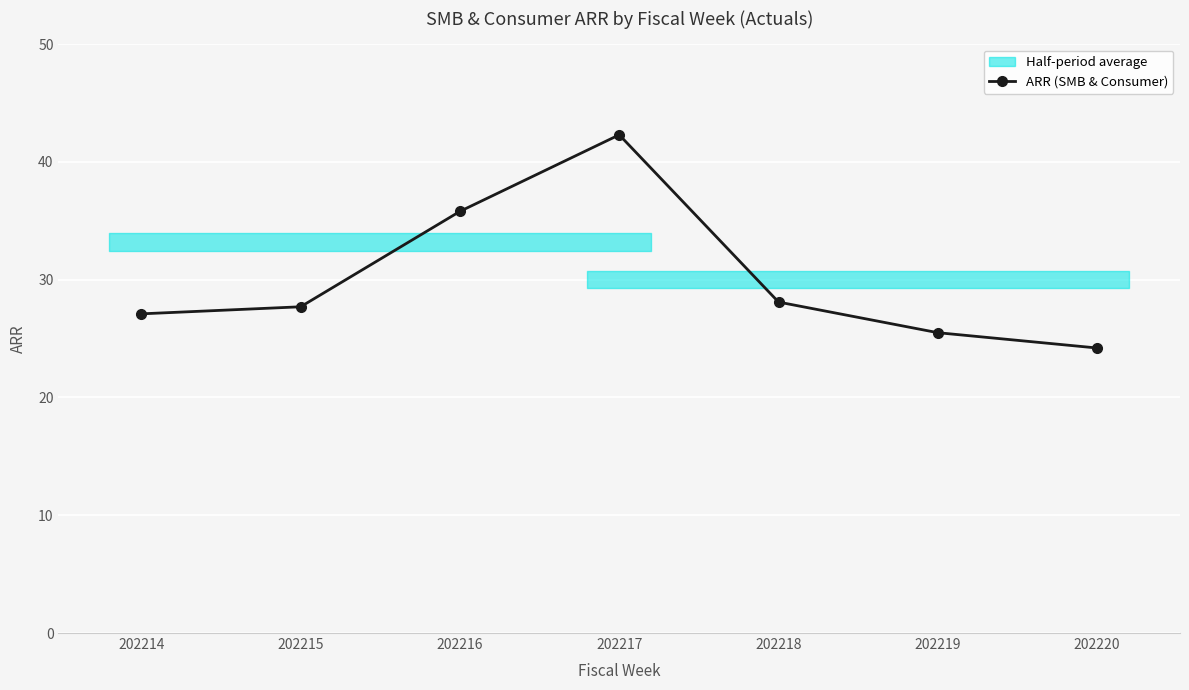

What is the sum of the values at 202214 and 202218?

55.2